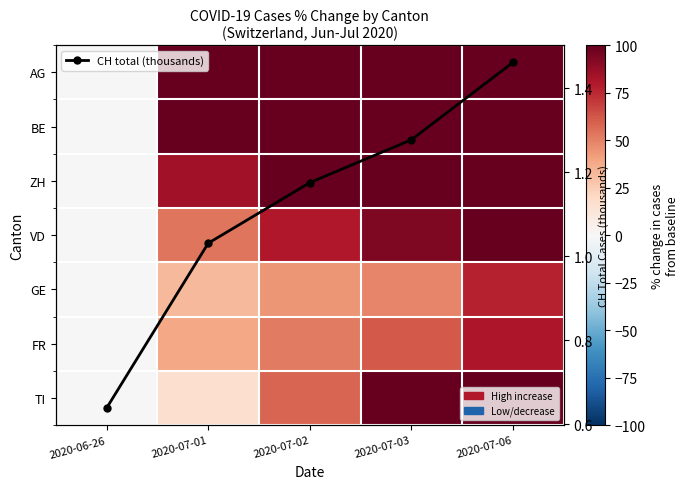

How many values in TI are above zero?

4